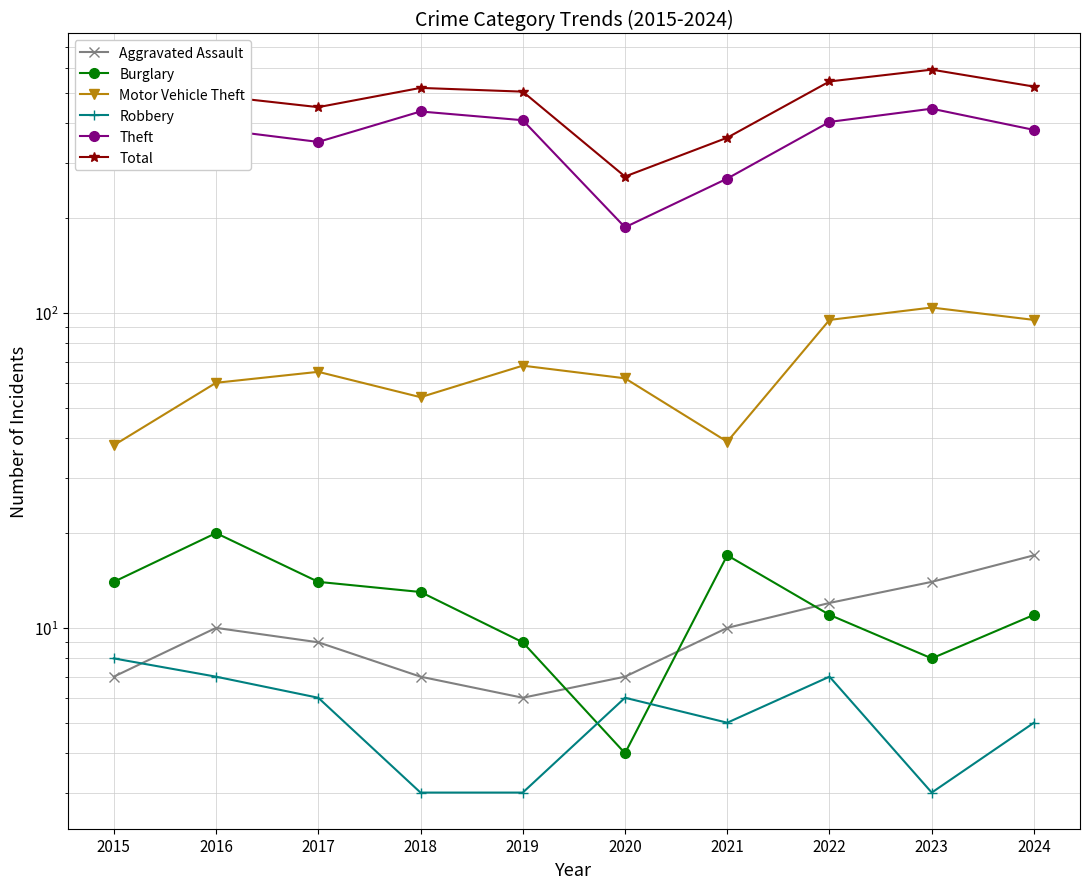

What is the sum of all Motor Vehicle Theft values?

680